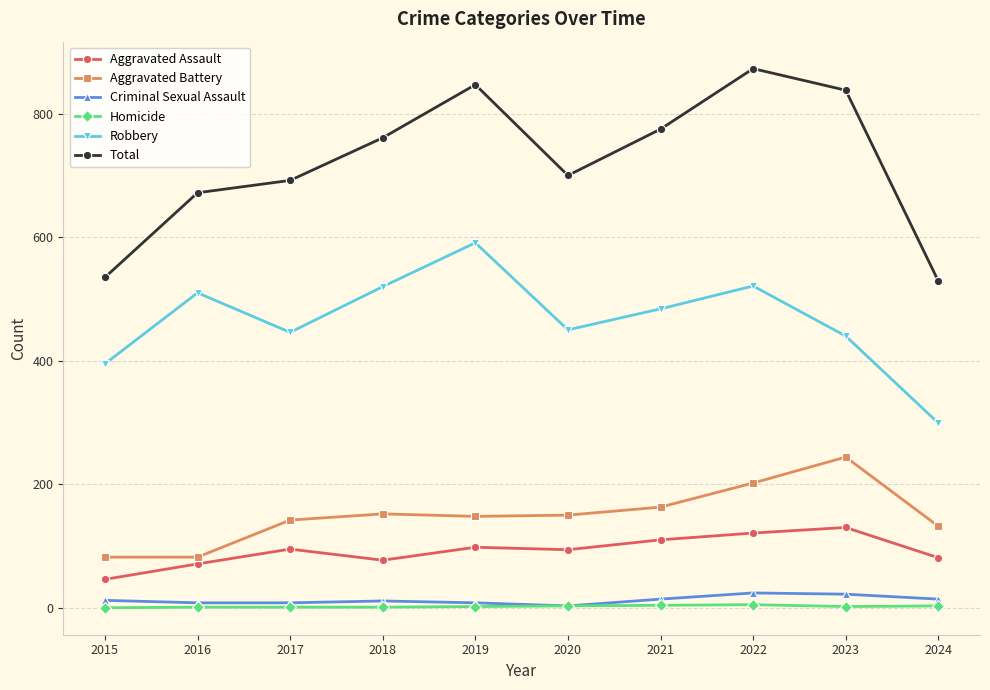

In Total, how many points are lower than both neighbors (excluding endpoints)?

1